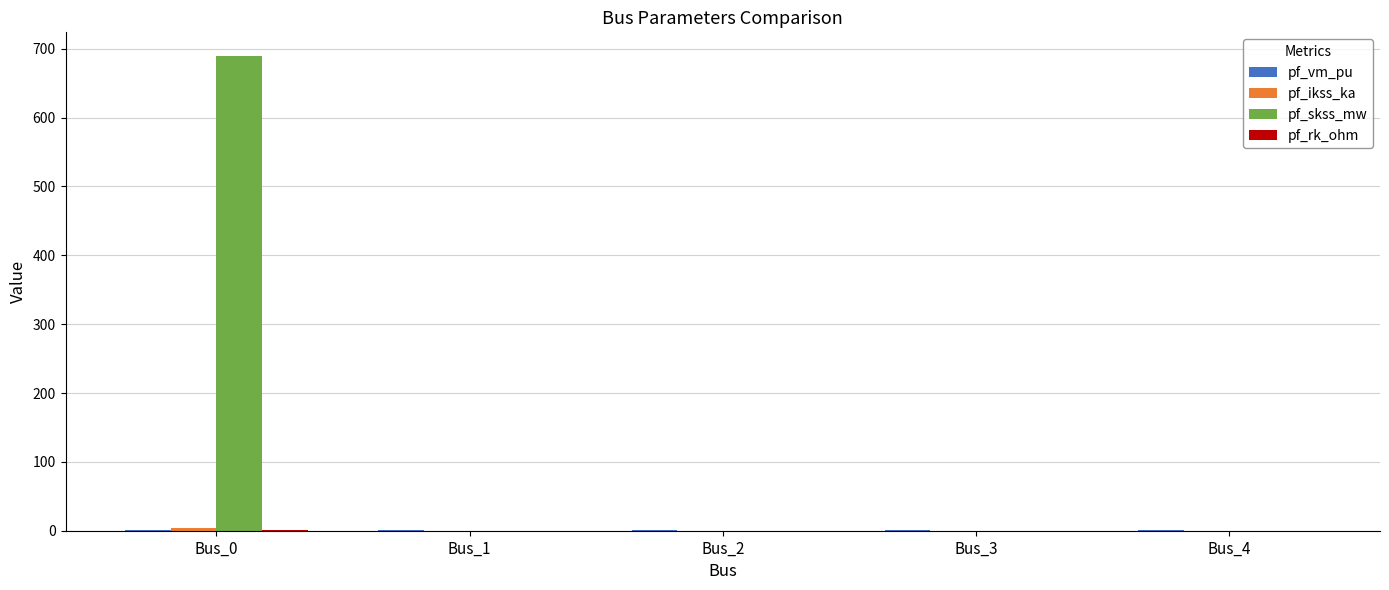

How many series are shown in this chart?

4